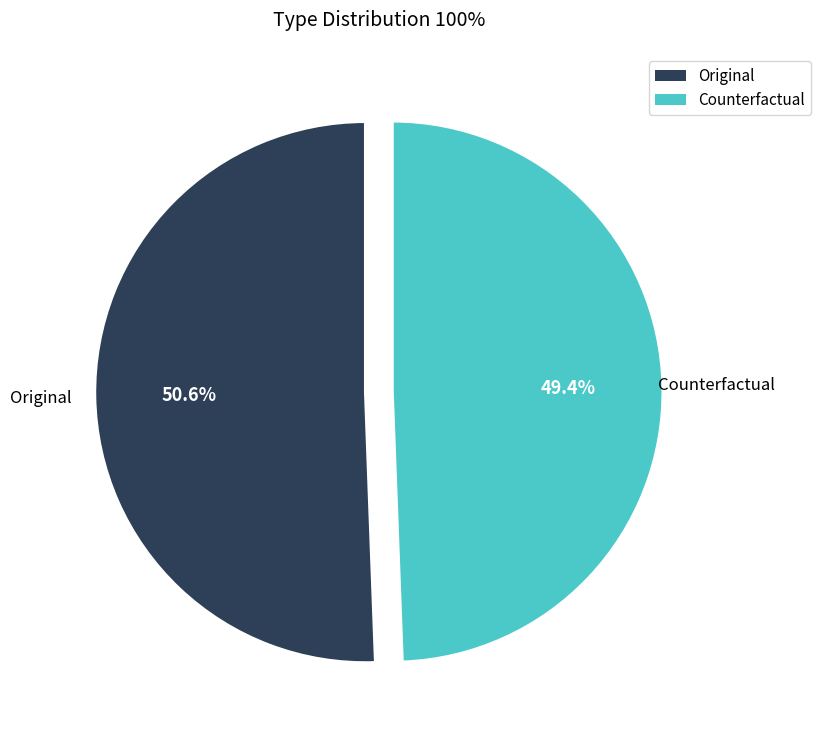

To the nearest percent, what is the average slice percentage?

50%